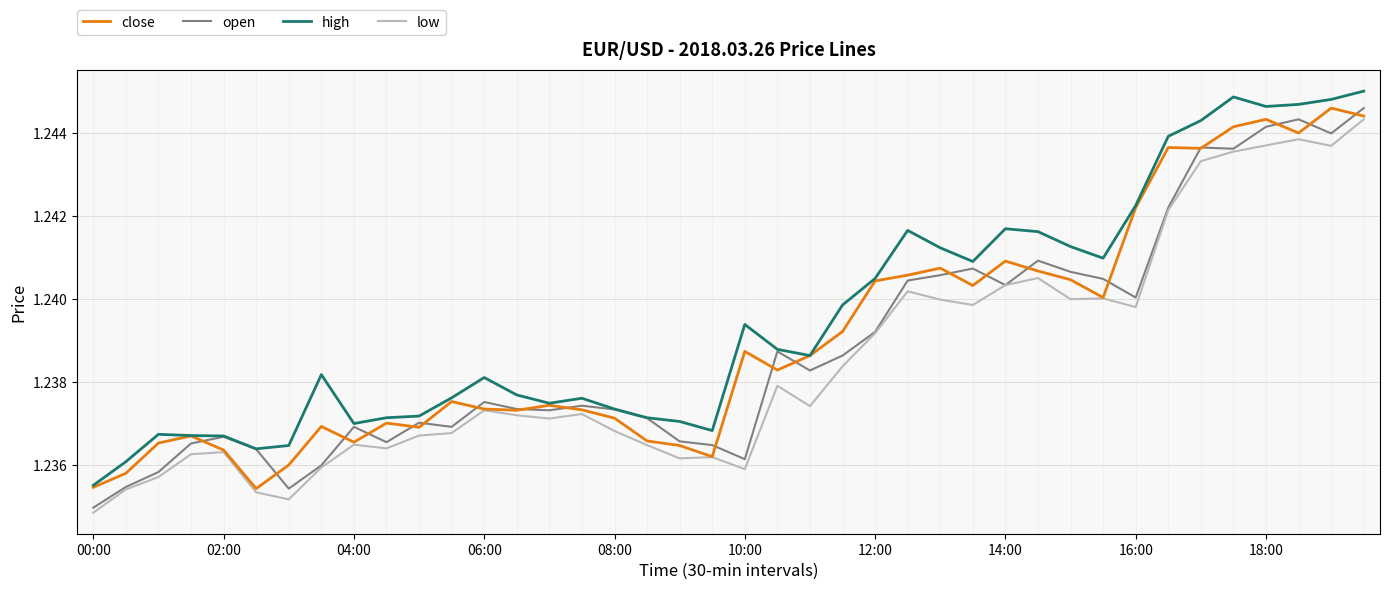

True or false: low and high intersect in this chart.

False